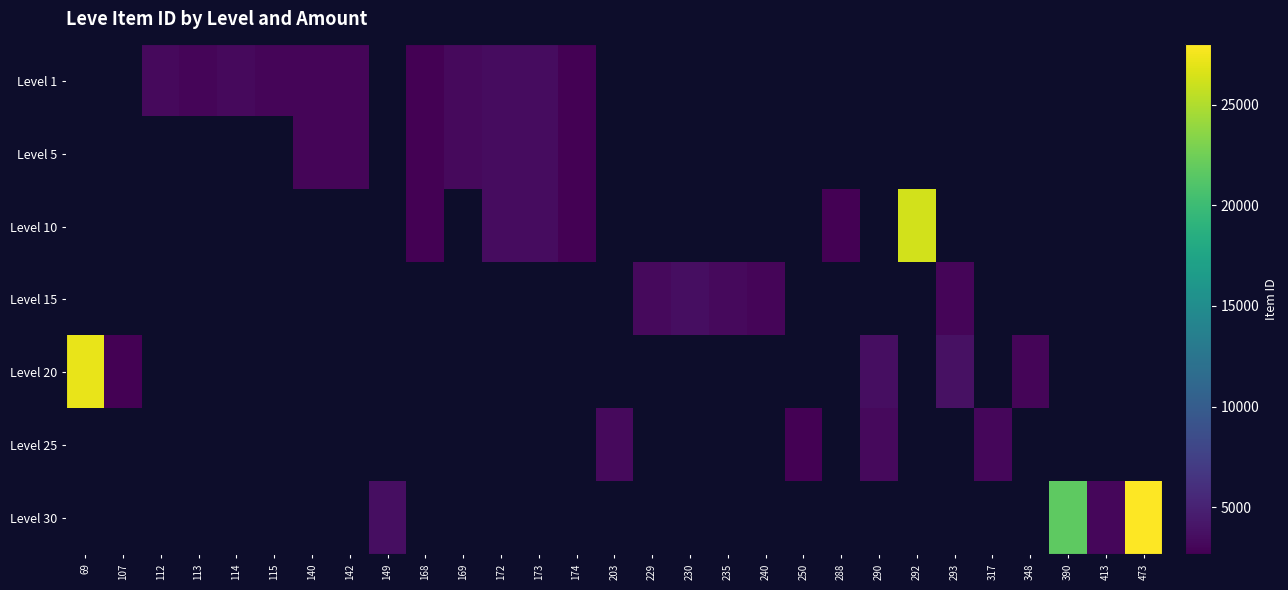

At which category does the chart reach its peak across all series?

473